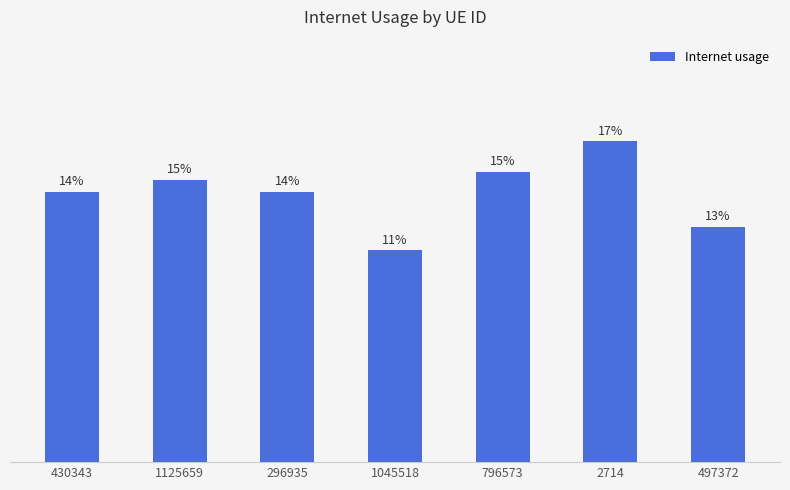

True or false: the data shows 0.2 at 430343.

False